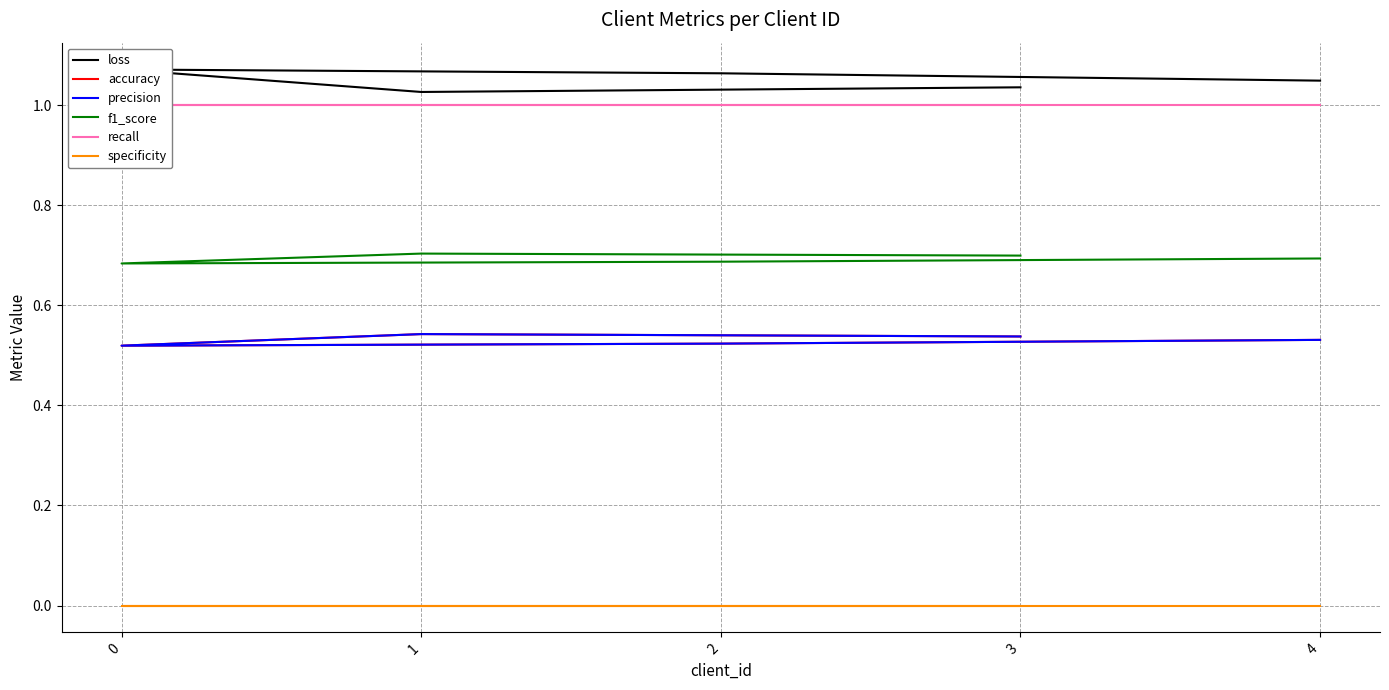

What is the spread (max minus min) of values at 2?

1.1